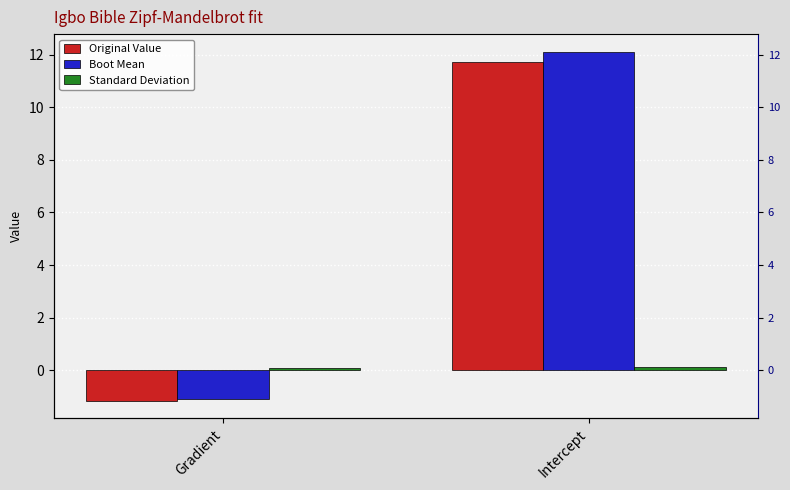

What is the total value across all series at Intercept?

24.0